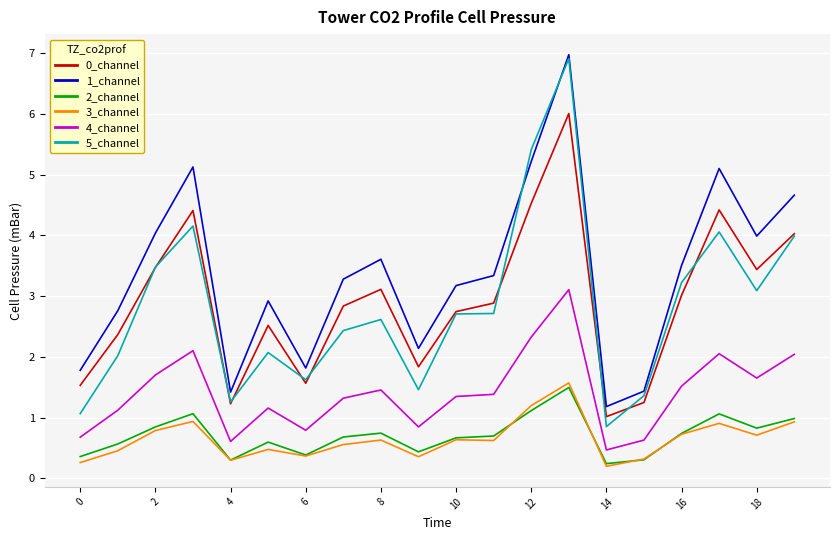

Which series has the largest range (max minus min)?

5_channel